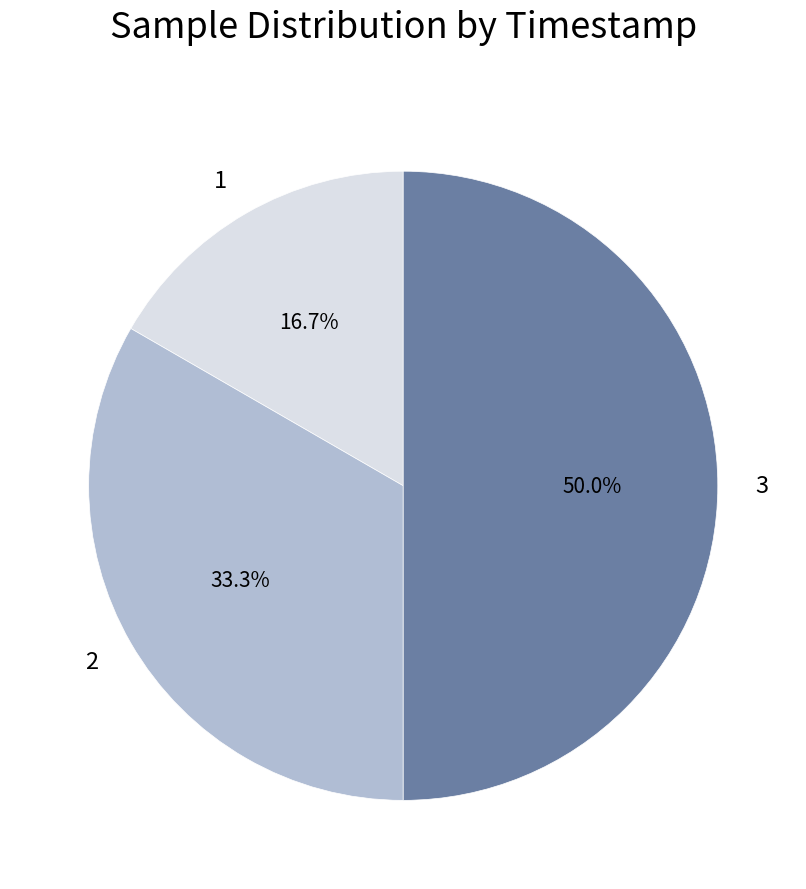

How many segments does this pie chart have?

3